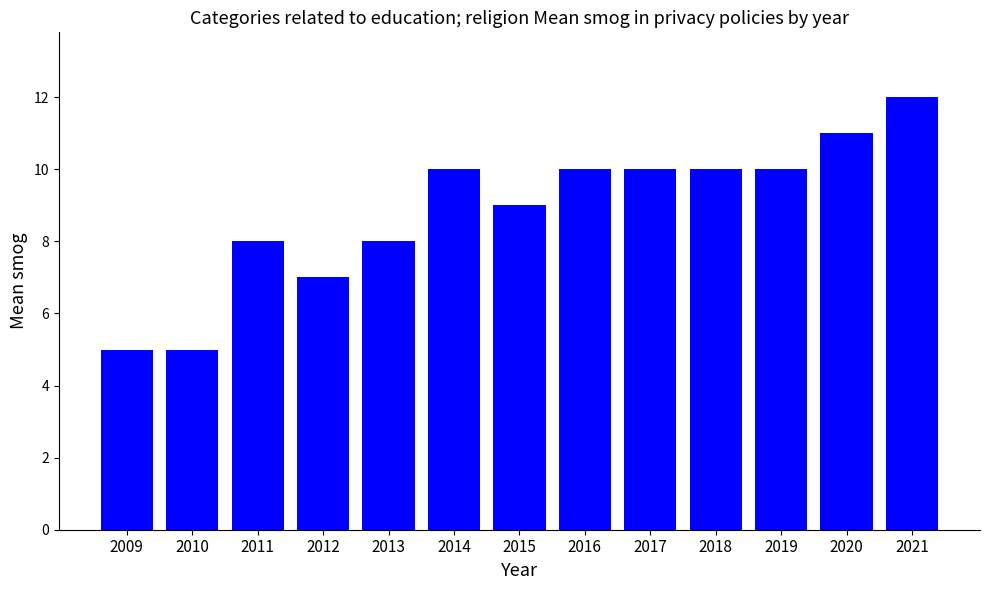

True or false: the data shows 10 at 2016.

True